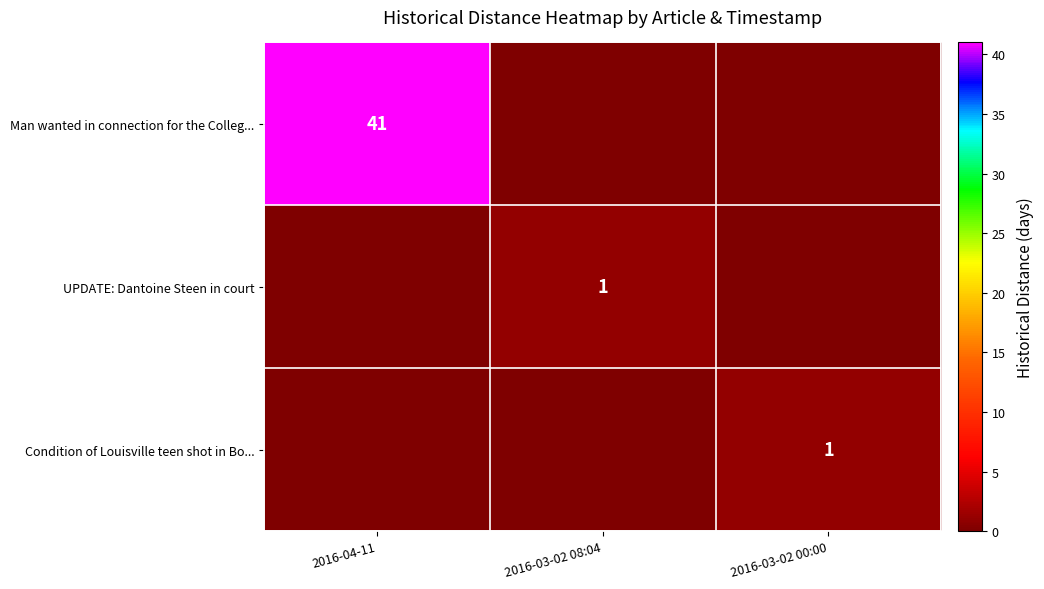

What is the difference between the highest and lowest values at 2016-03-02 00:00?

1